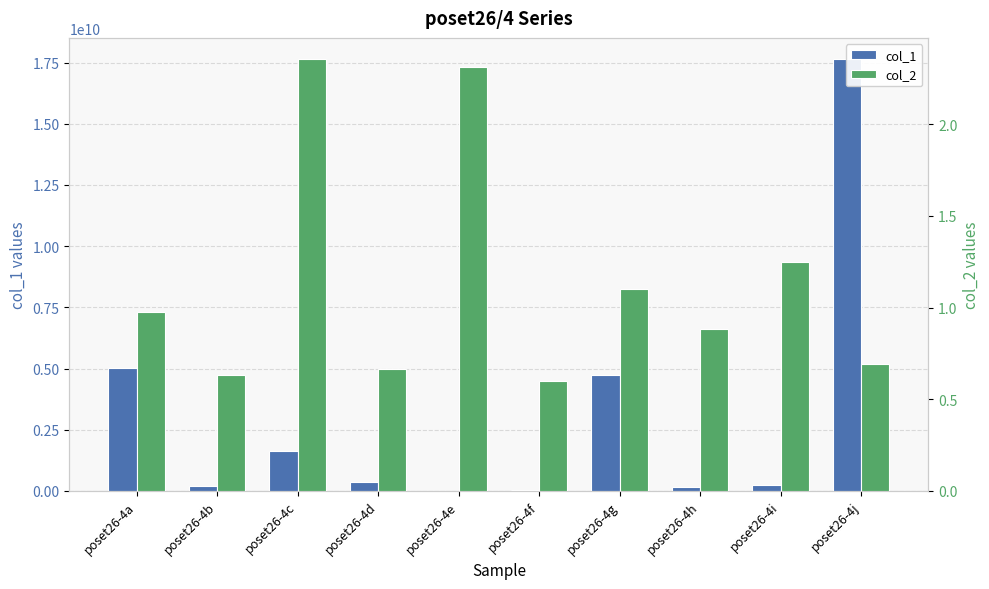

How many series are shown in this chart?

2